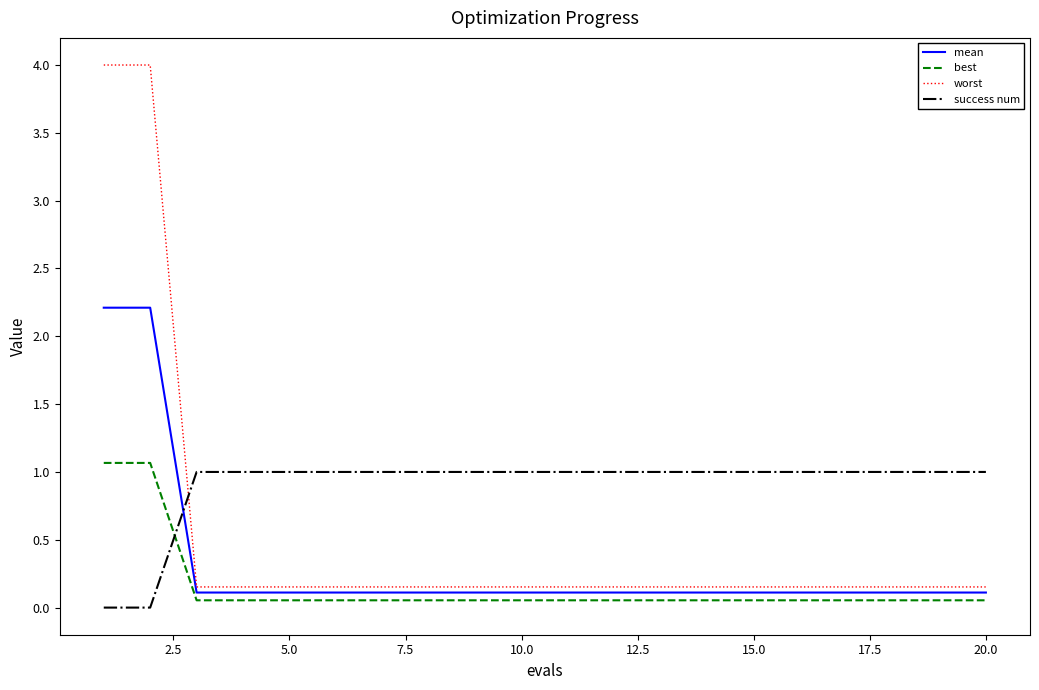

What is the maximum value shown in the chart?

4.0